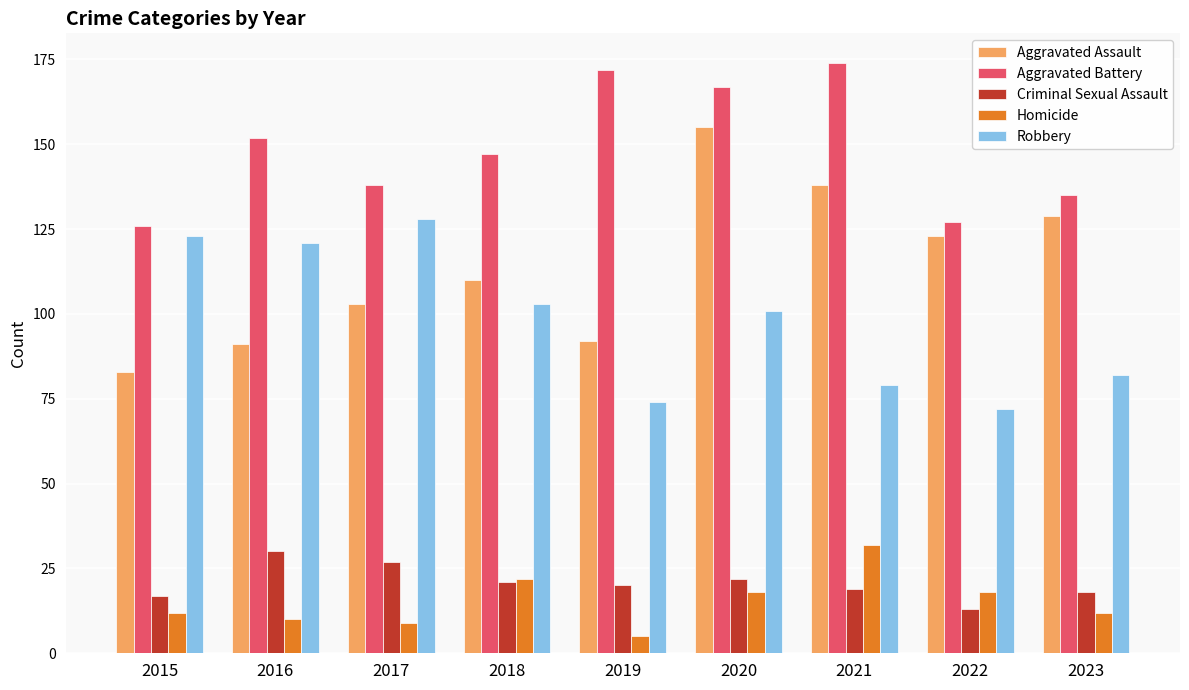

The Aggravated Assault series shows 123 at 2022. True or false?

True